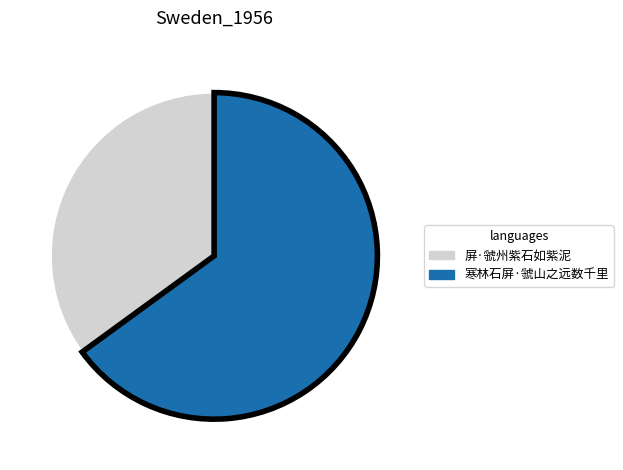

Do 寒林石屏·虢山之远数千里 and 屏·虢州紫石如紫泥 together represent more than half of the pie?

Yes